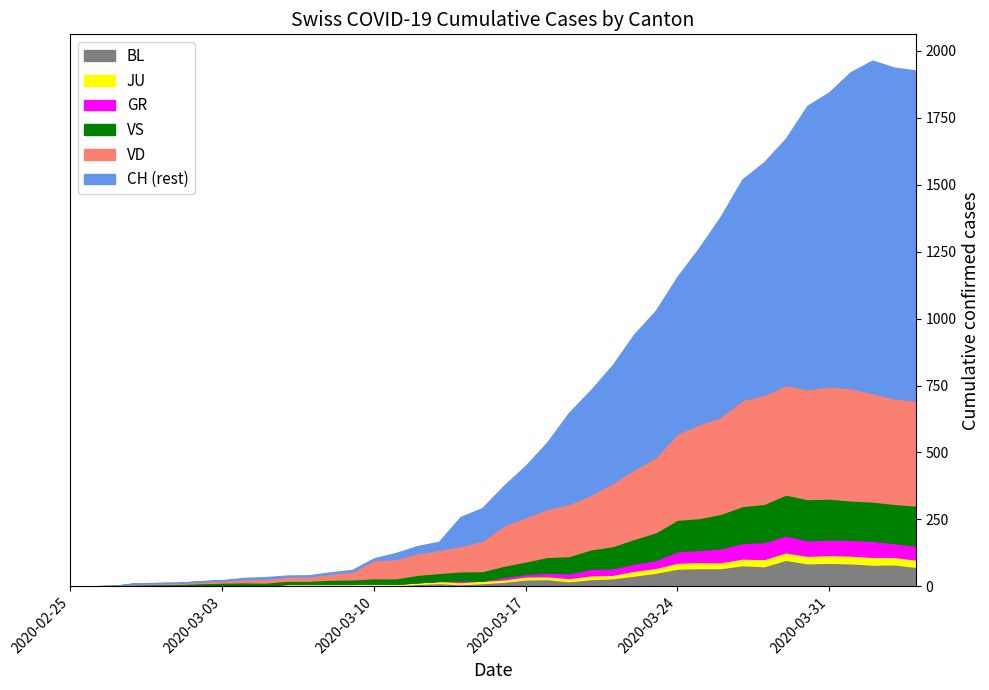

The value of CH at 2020-02-28 is 11. True or false?

True